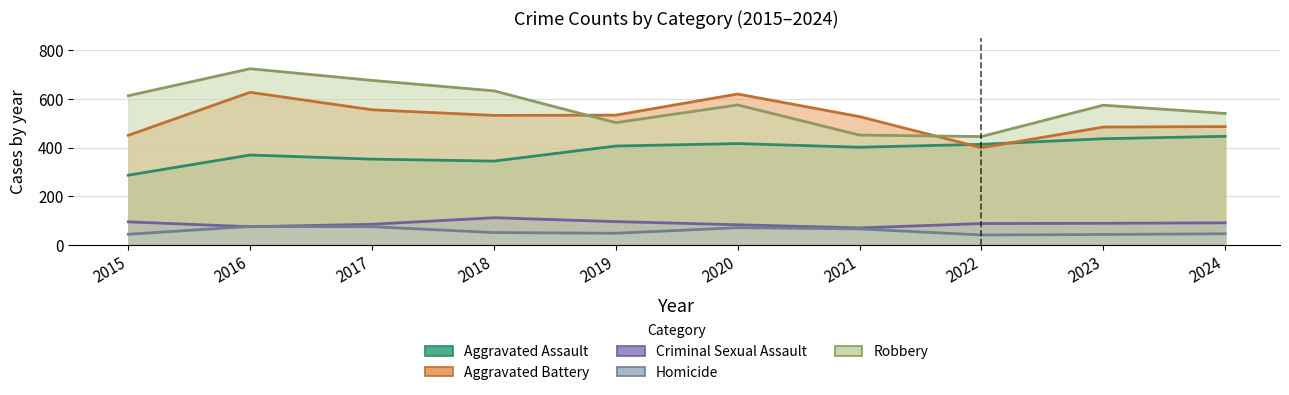

What is the minimum value for Aggravated Assault?

287